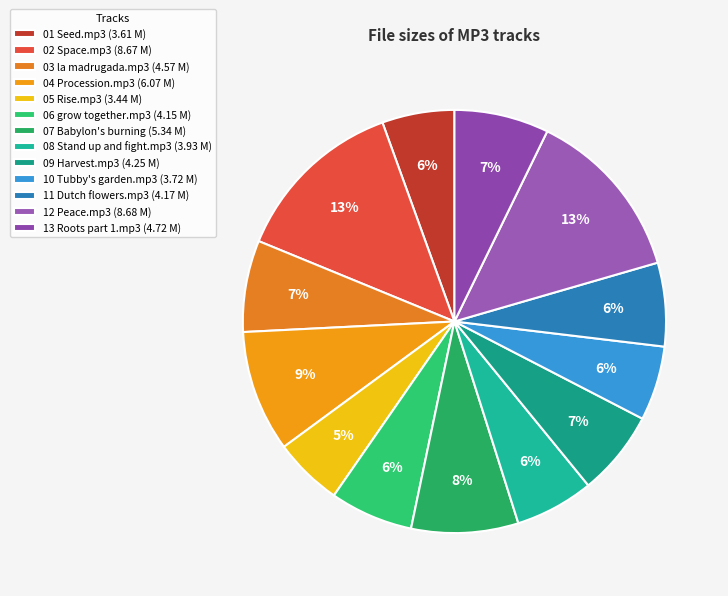

How many segments does this pie chart have?

13